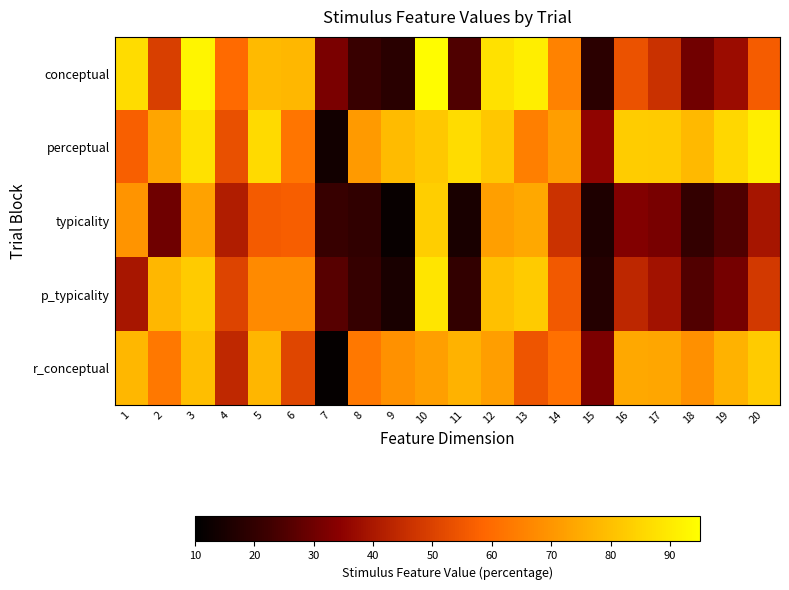

How many distinct data groups are displayed?

5